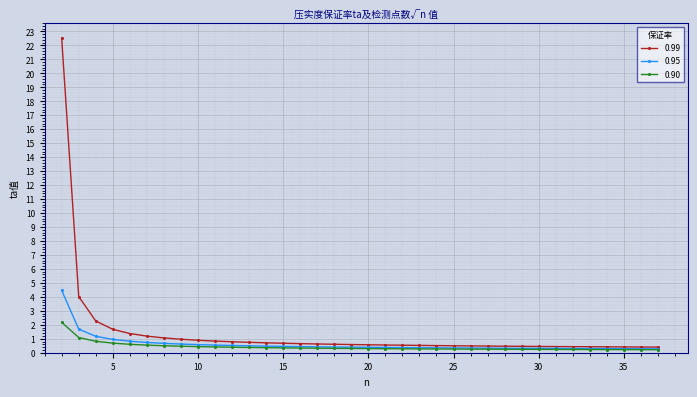

What is the greatest value displayed?

22.5